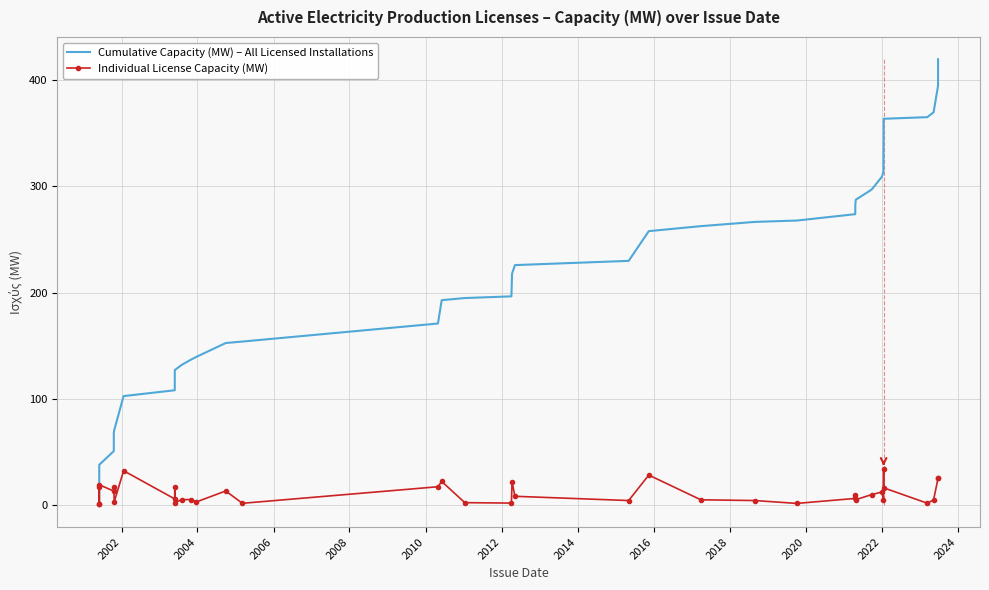

What is the sum of all Individual License Capacity (MW) values?

419.8